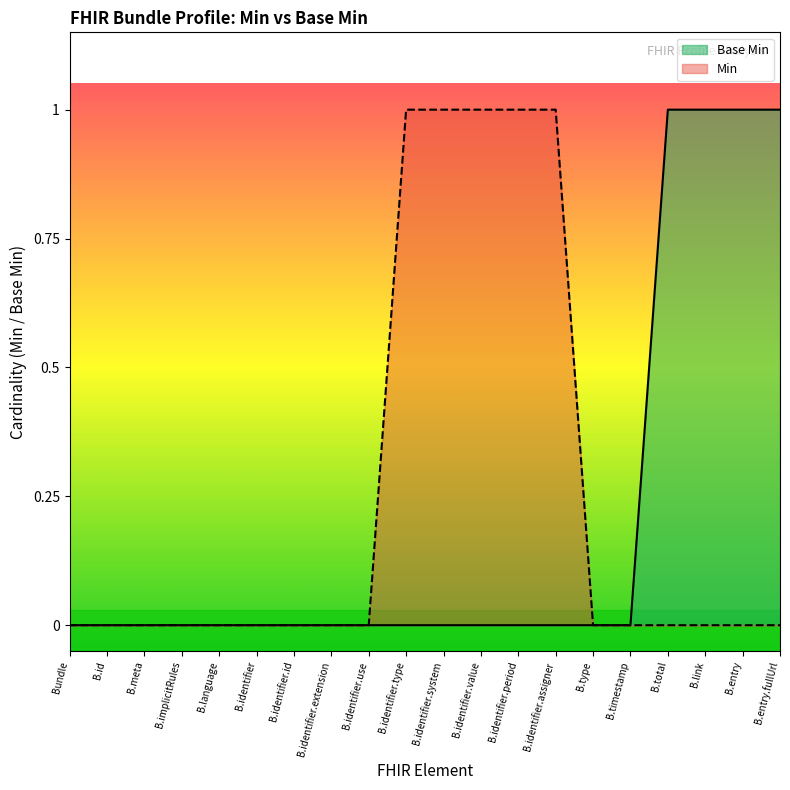

Which label corresponds to the smallest value in the chart?

Bundle